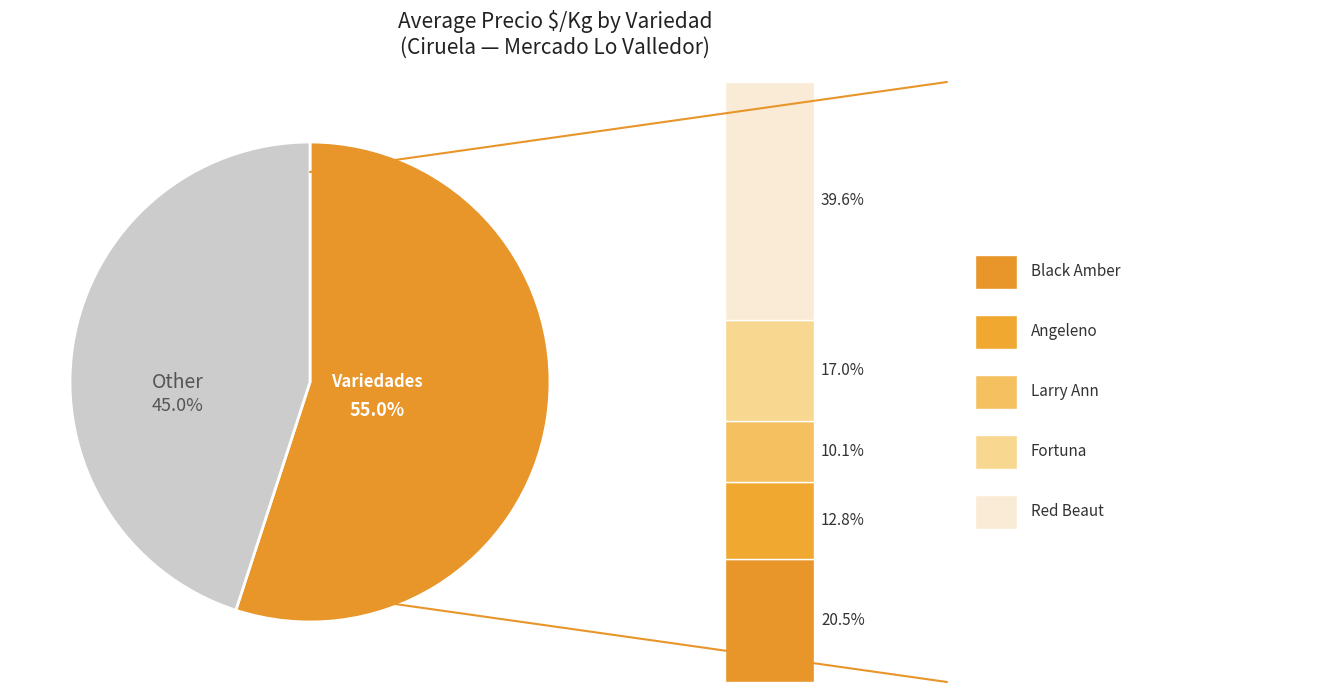

What is the smallest slice in the pie chart?

Larry Ann